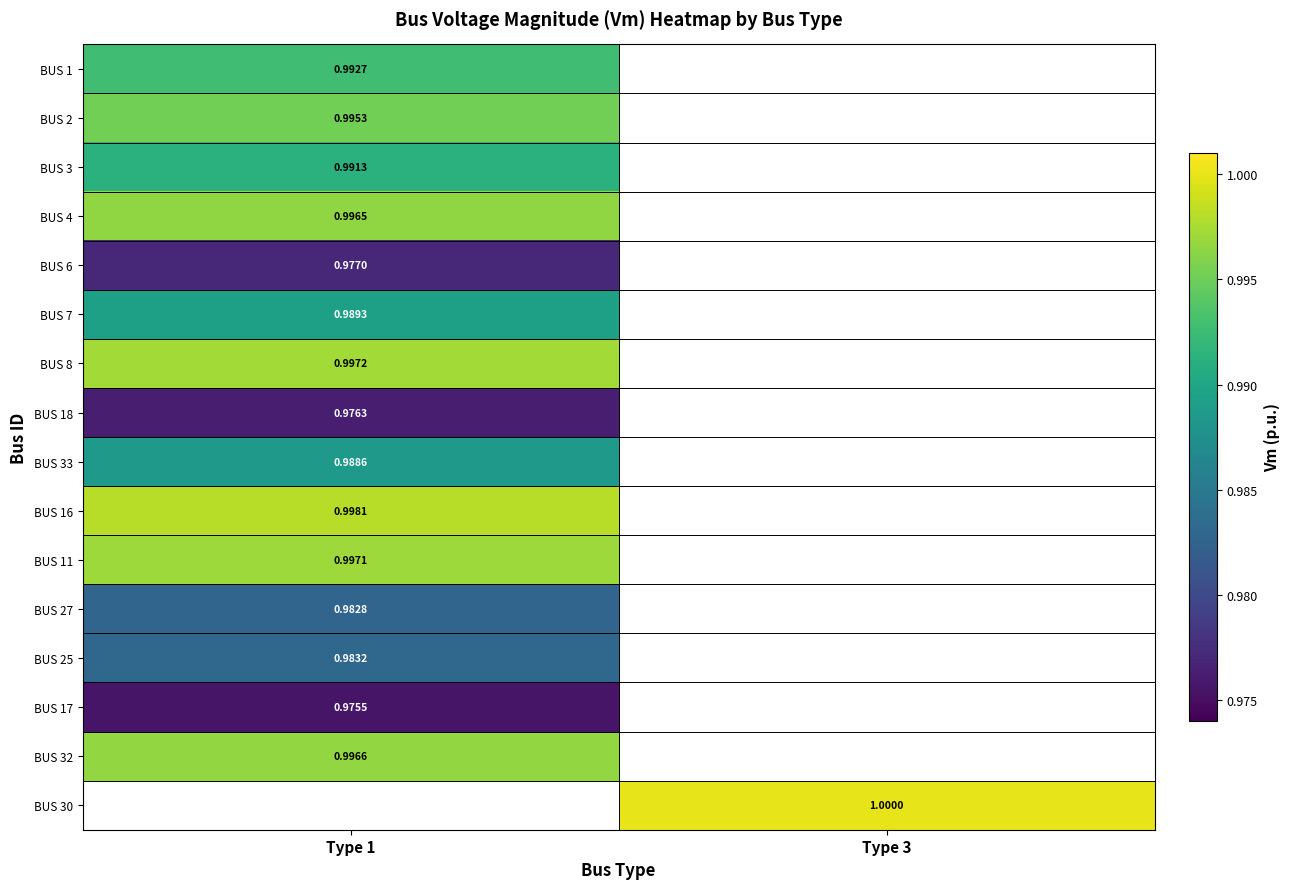

At which label is BUS 6 closest to 0?

Type 1